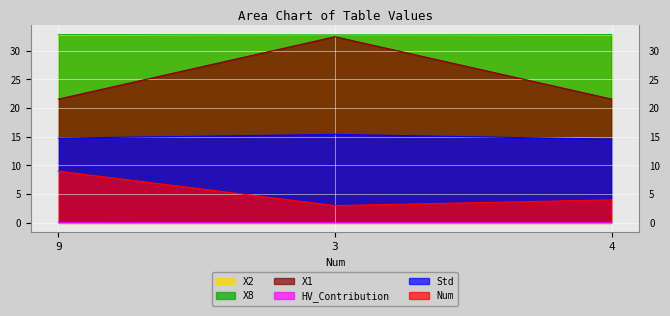

What position from the left is 4?

3